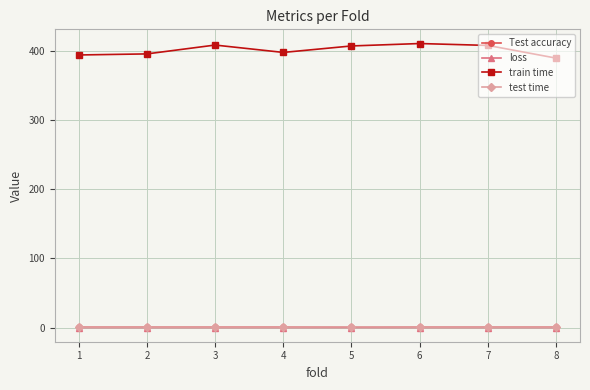

Which series has the largest total across all categories?

train time